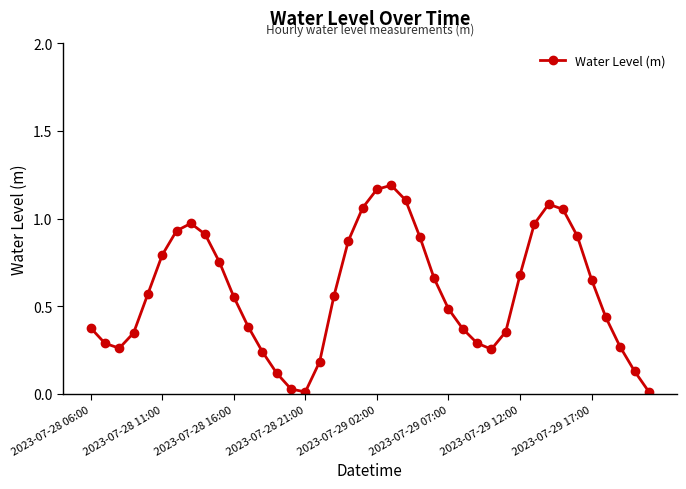

What is the sum of all values?

23.1